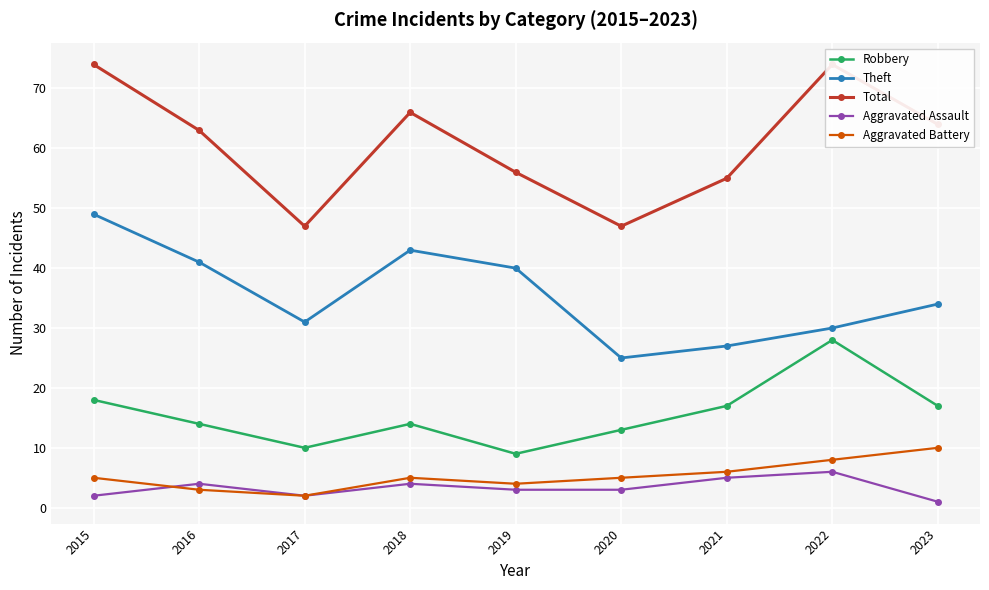

True or false: Aggravated Assault and Robbery intersect in this chart.

False